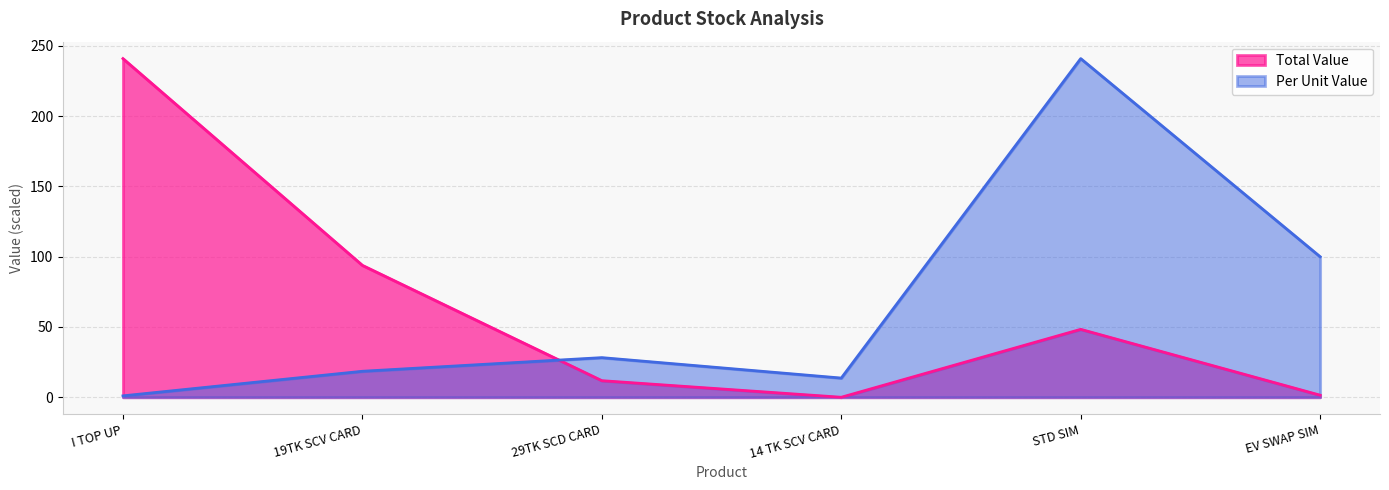

The value of Per Unit Value at I TOP UP is 0.6. True or false?

False